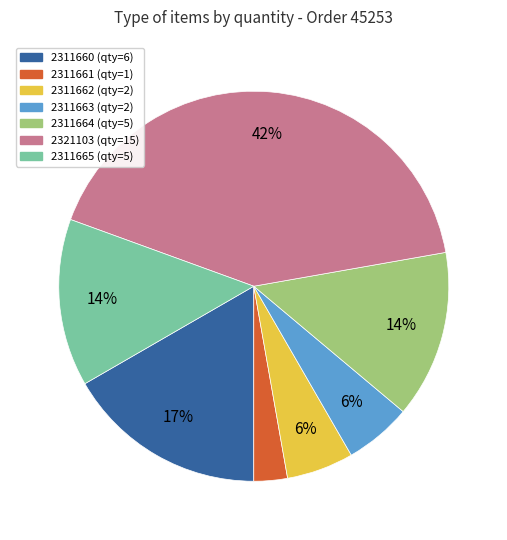

Is the sum of 2311665 and 2311664 greater than half?

No